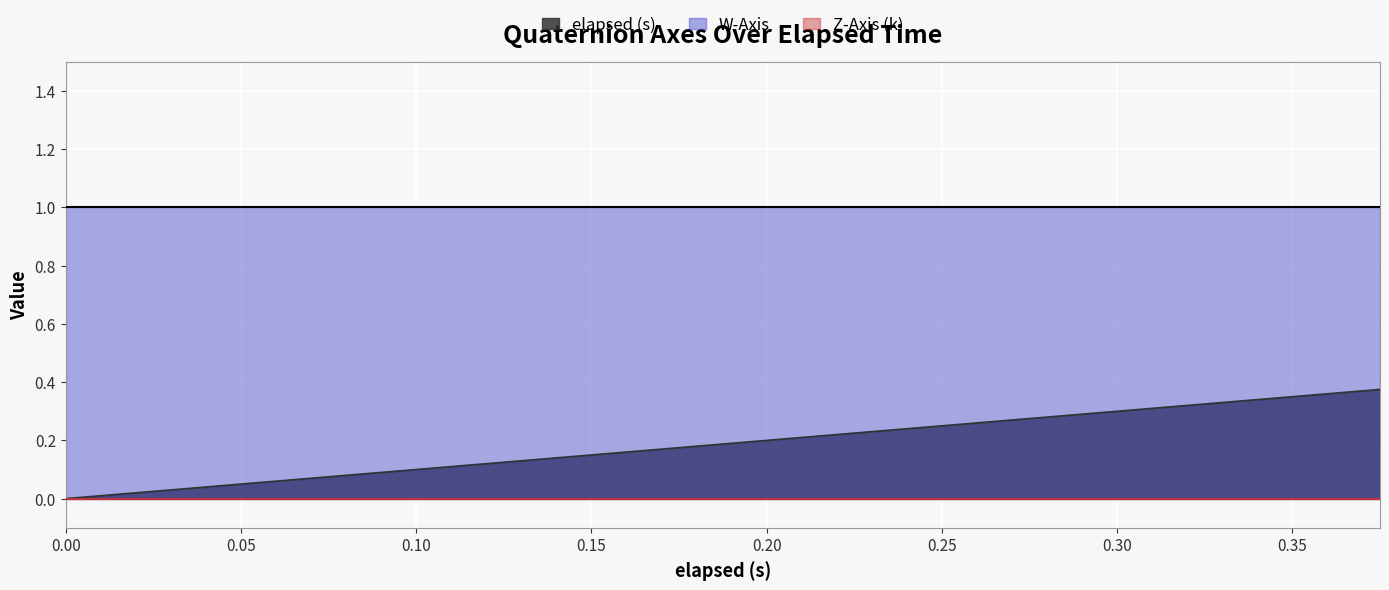

Which series has the widest spread of values?

elapsed (s)